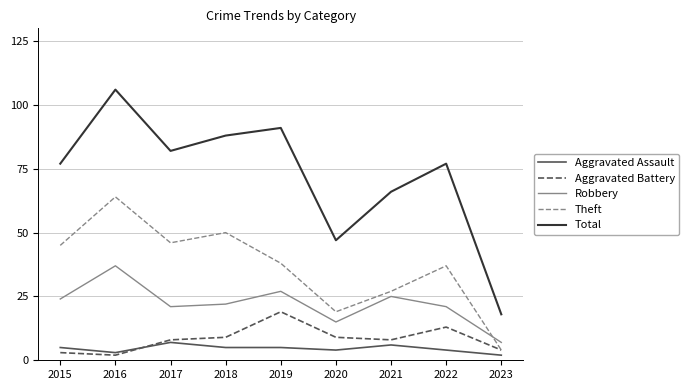

The Aggravated Battery series shows 19 at 2019. True or false?

True